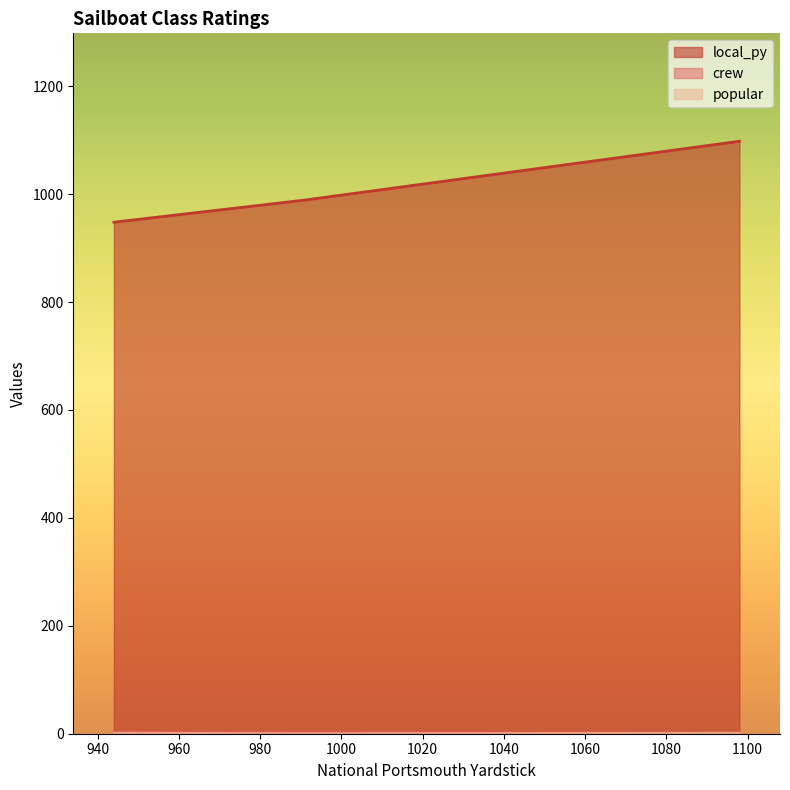

Rank the categories by crew value from lowest to highest.

1098, 944, 991